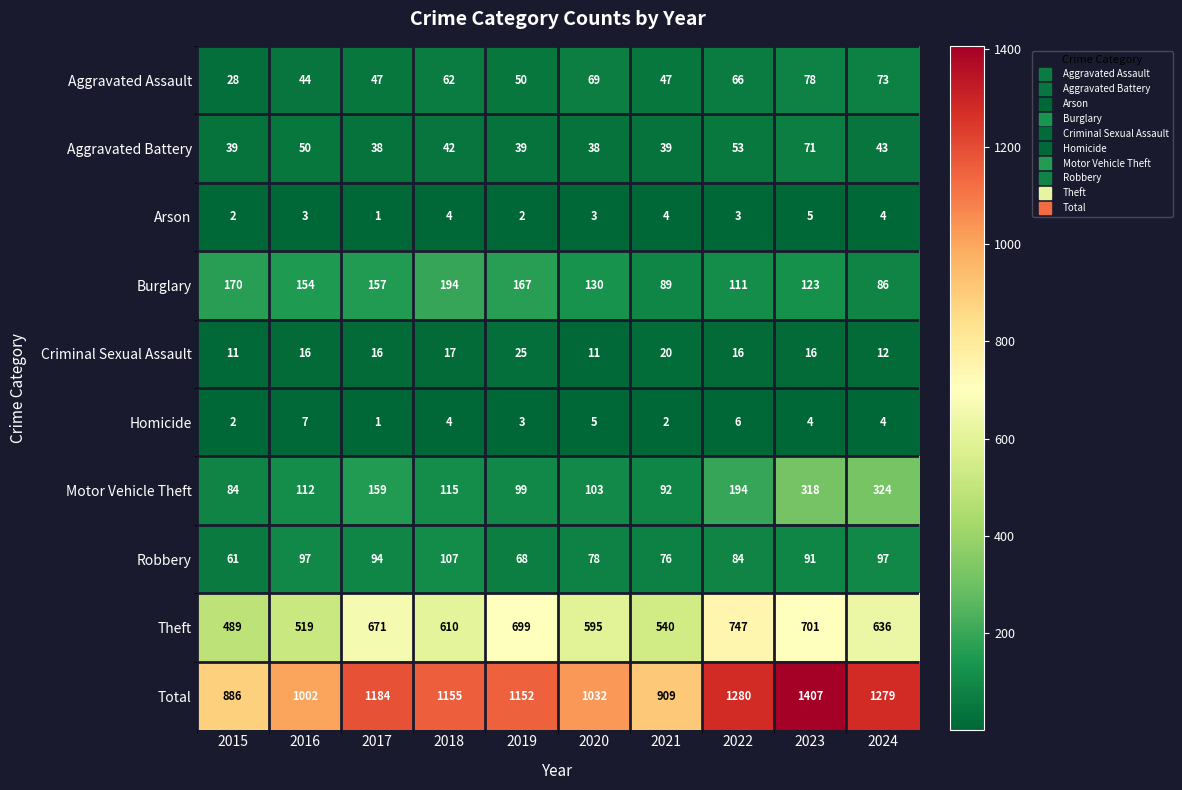

The value of Criminal Sexual Assault at 2018 is 17. True or false?

True